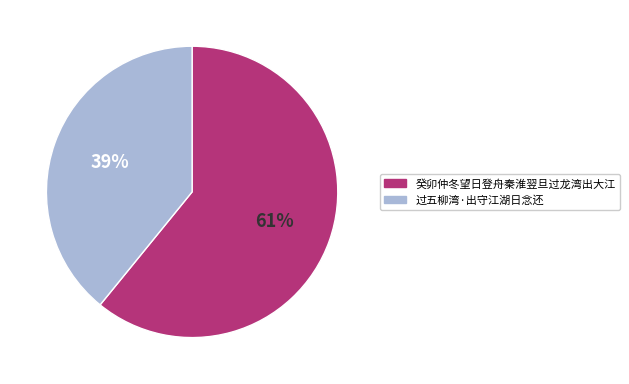

Which category accounts for the majority?

癸卯仲冬望日登舟秦淮翌旦过龙湾出大江